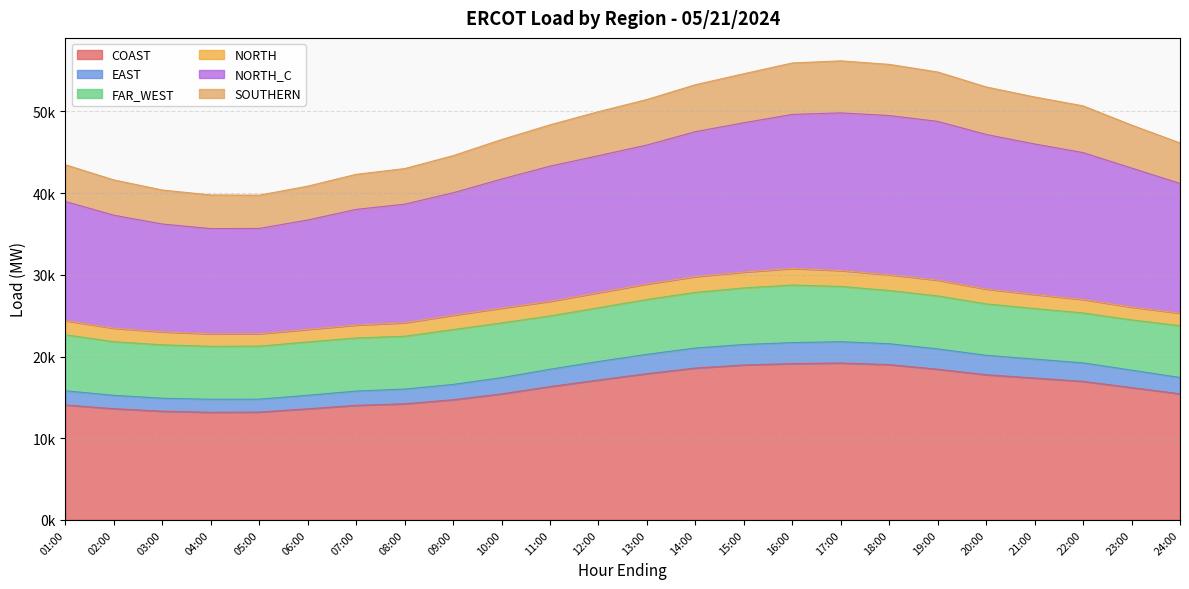

Is it true that SOUTHERN equals 74443.2 at 10:00?

False